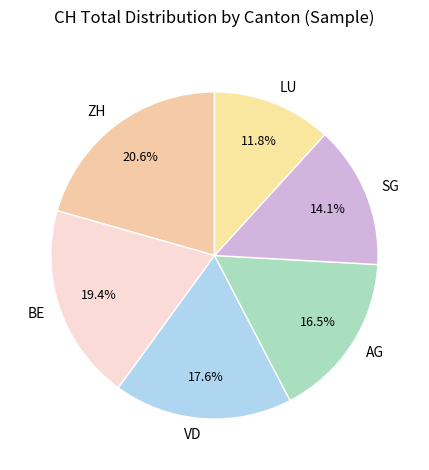

Rank the categories by value from lowest to highest.

LU, SG, AG, VD, BE, ZH